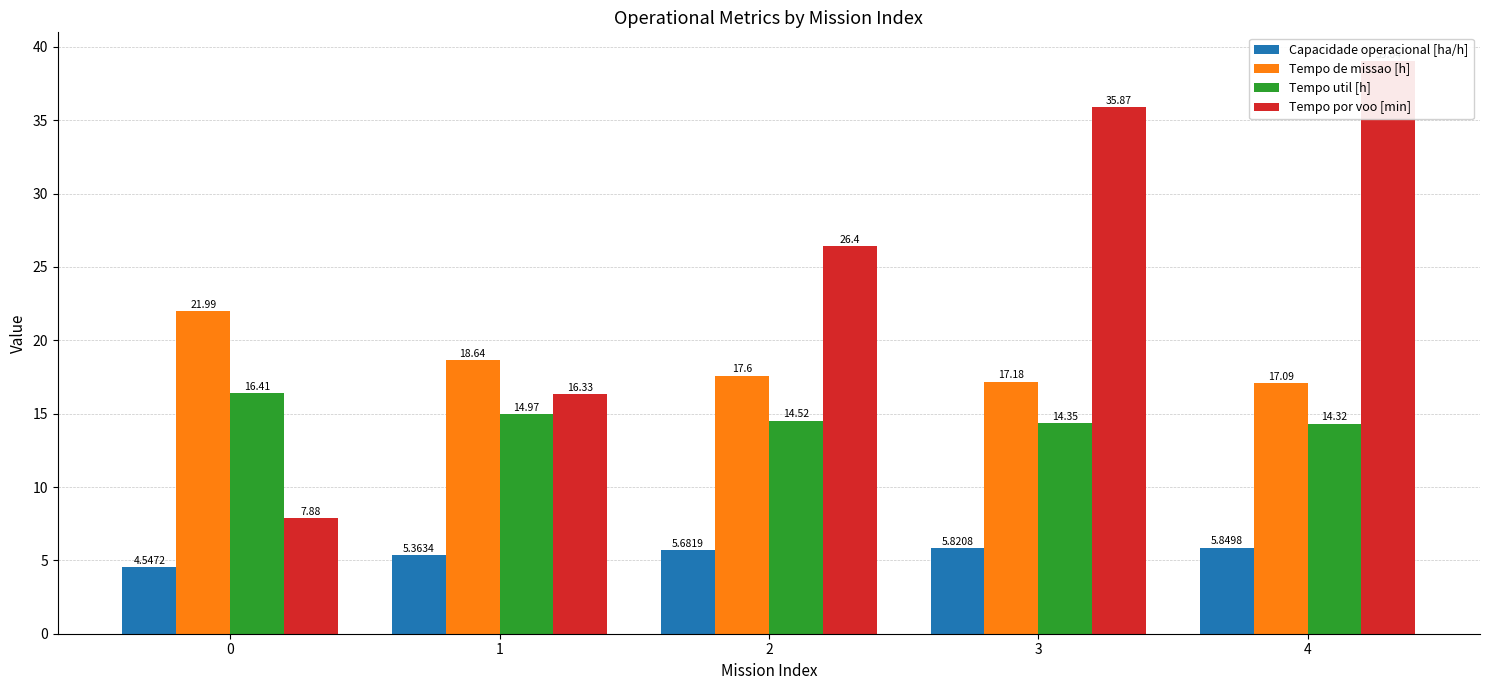

The Tempo de missao [h] series shows 17.1 at 4. True or false?

True